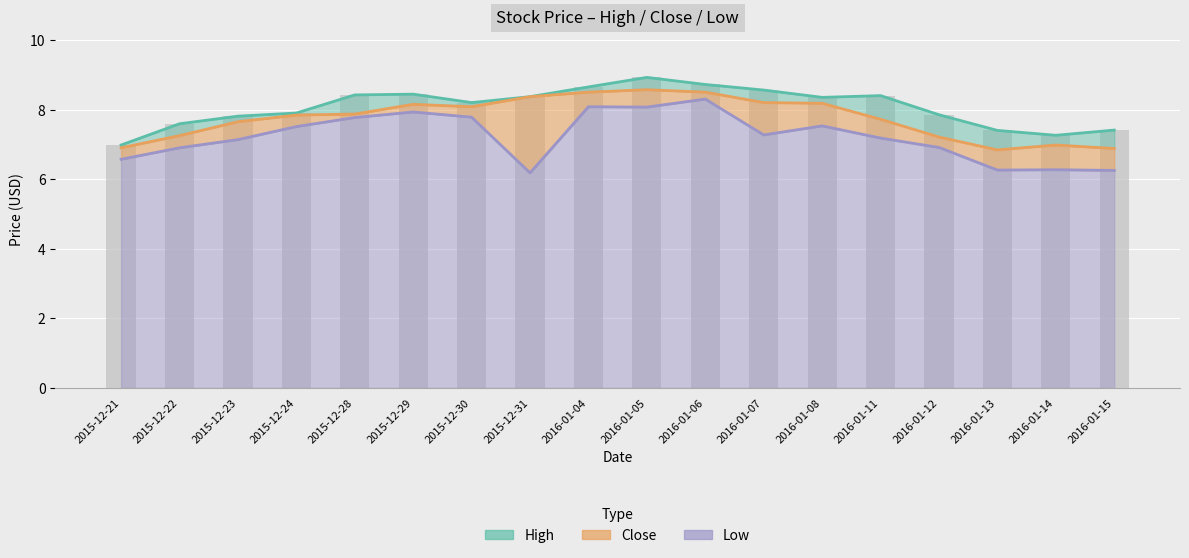

List the series in order of their peak value, lowest first.

Low, Close, High